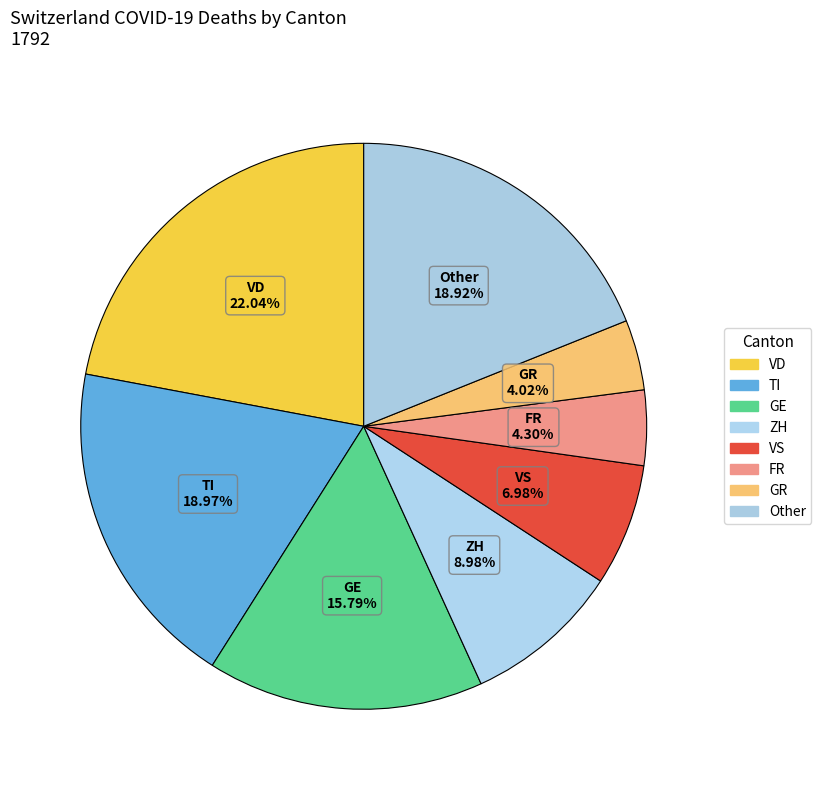

How many segments does this pie chart have?

8